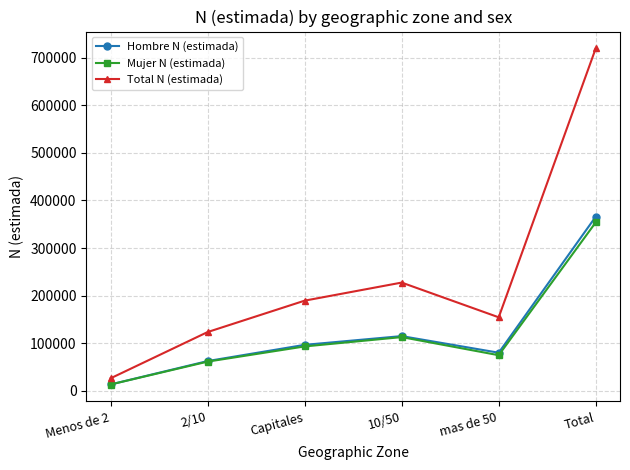

How many interior local peaks does the Hombre N (estimada) series have?

1